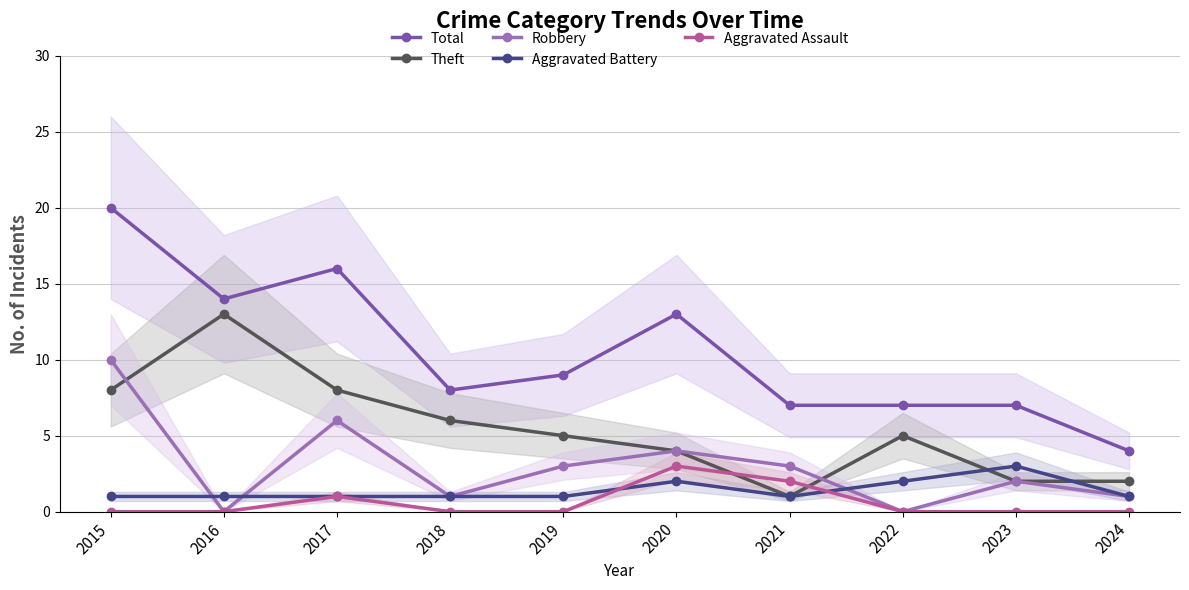

What is the sum of all Total values?

105